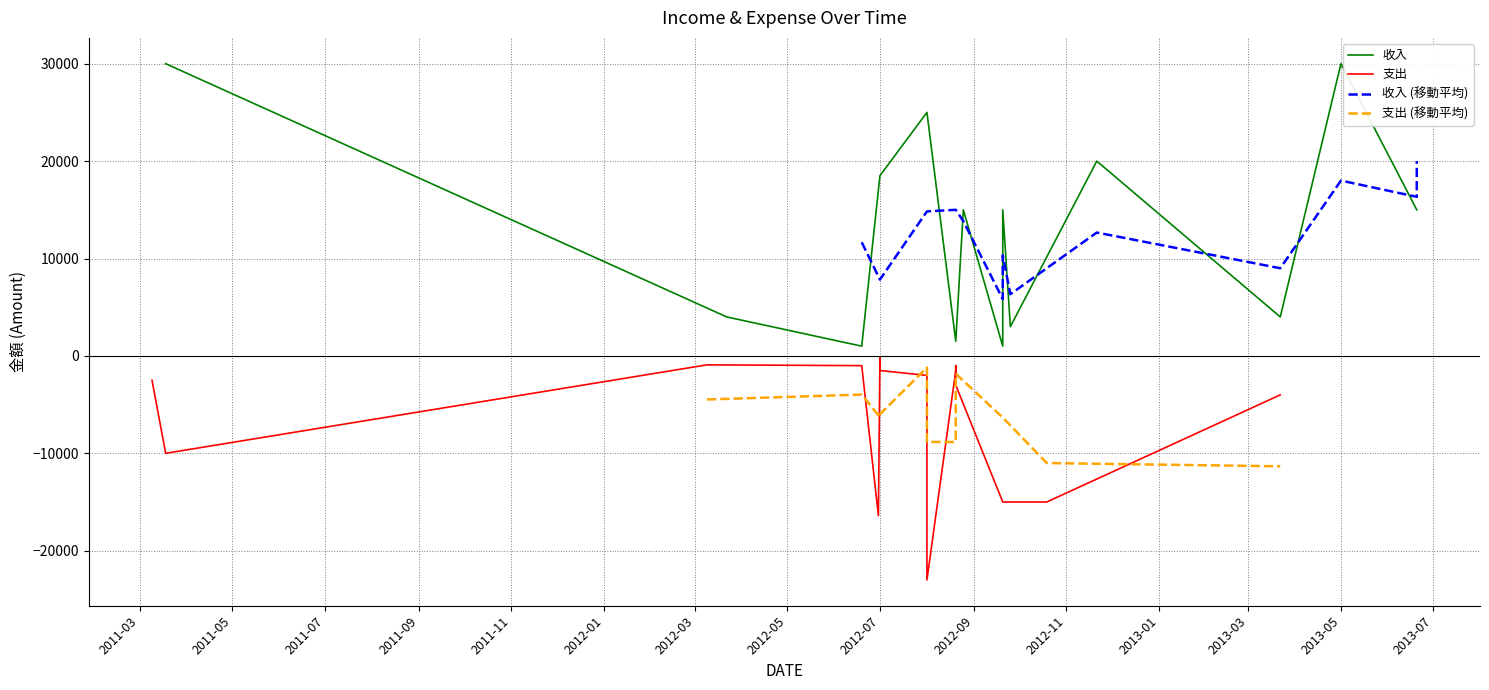

What is the sum of all values?

198000